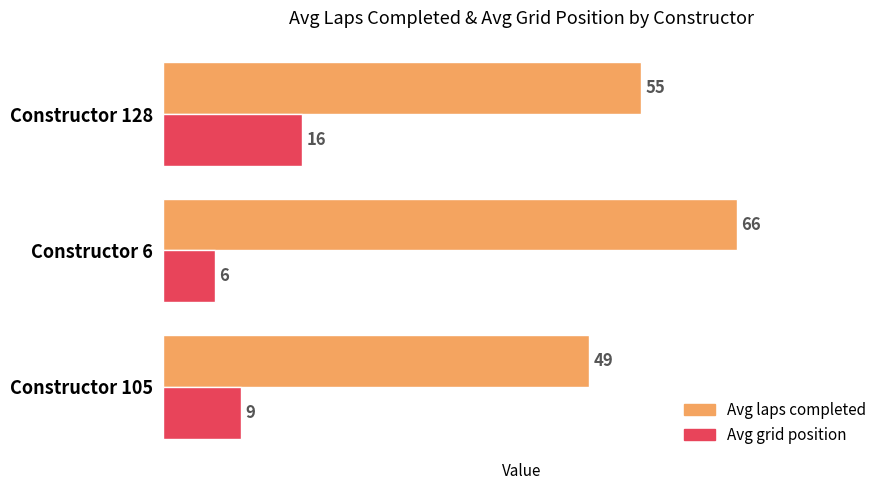

How many Avg grid position values are between 6 and 16?

3